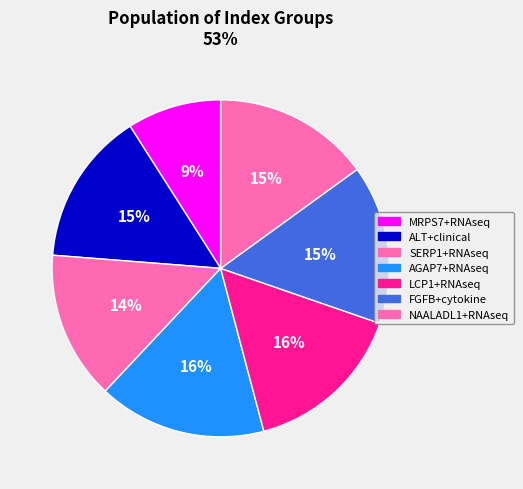

Count the number of slices in the pie.

7